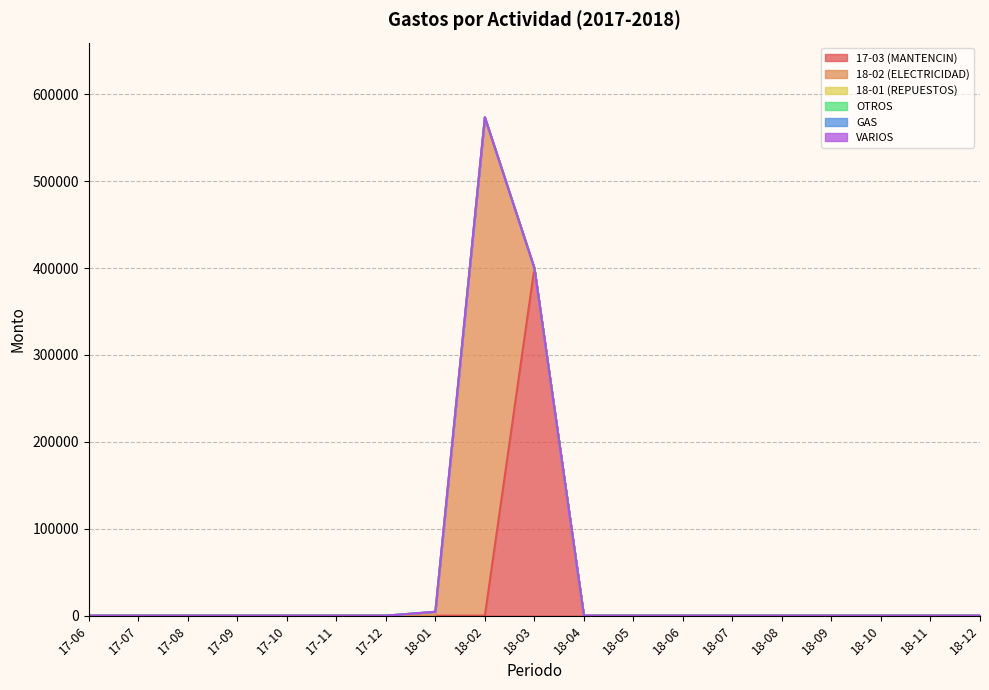

Is it true that 18-02 (ELECTRICIDAD) equals 0 at 18-12?

True